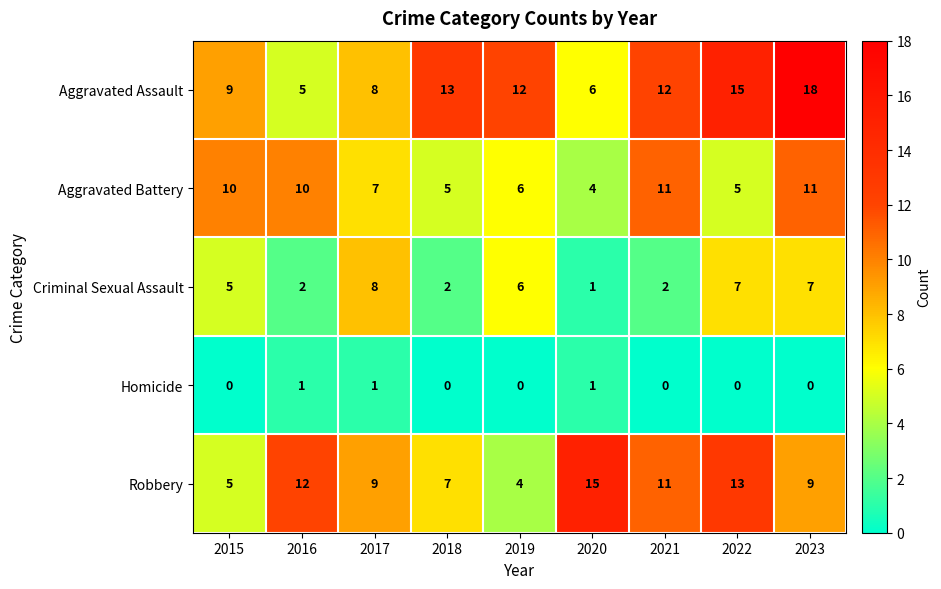

Where does the Robbery series first go above 9?

2016